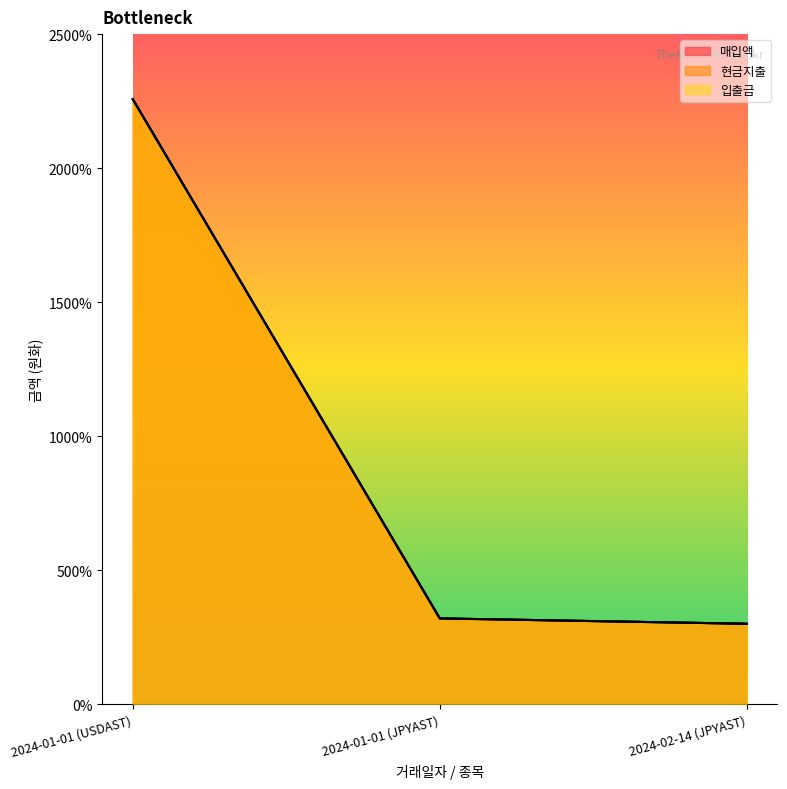

Reading left to right, extract all data points from this chart.

매입액: 22572209	3199997	2999992
현금지출: 22572209	3199997	2999992
입출금: 22572209	3199997	2999992